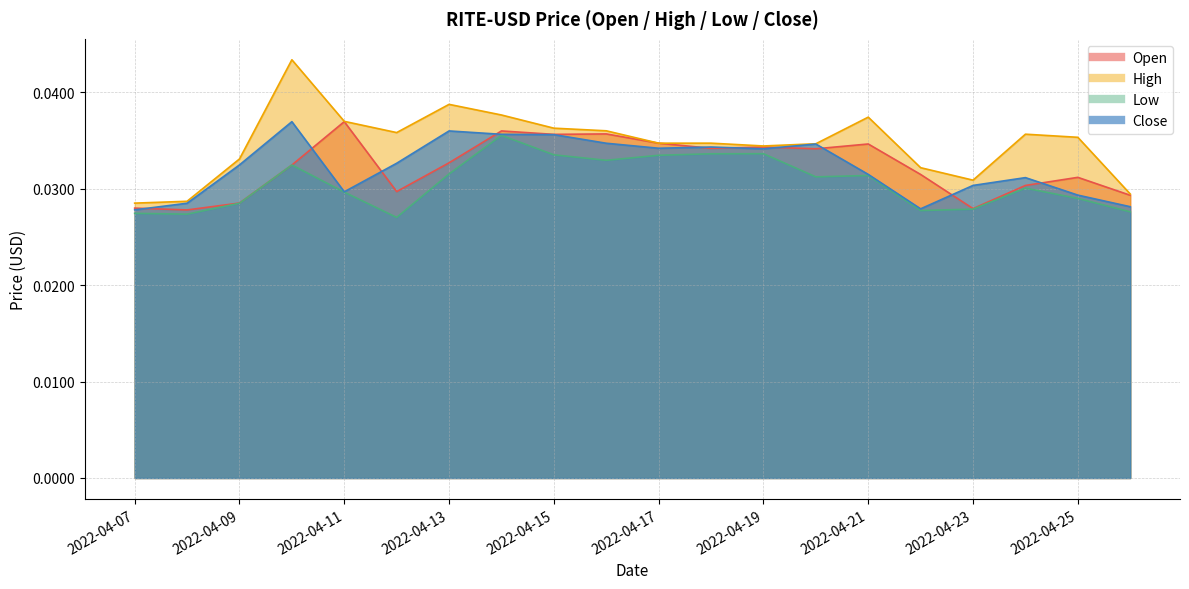

List the labels in order of Close value, smallest first.

2022-04-07, 2022-04-22, 2022-04-26, 2022-04-08, 2022-04-25, 2022-04-11, 2022-04-23, 2022-04-24, 2022-04-21, 2022-04-09, 2022-04-12, 2022-04-19, 2022-04-17, 2022-04-18, 2022-04-20, 2022-04-16, 2022-04-15, 2022-04-14, 2022-04-13, 2022-04-10